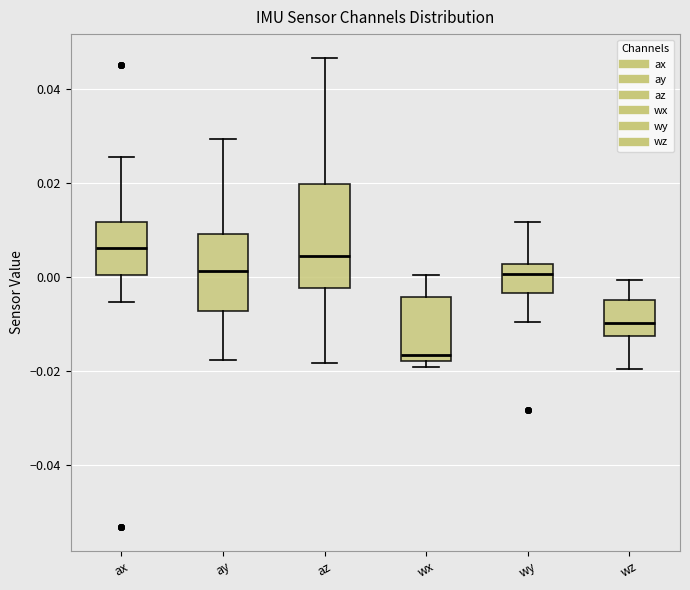

Which box's median line is the lowest?

wx